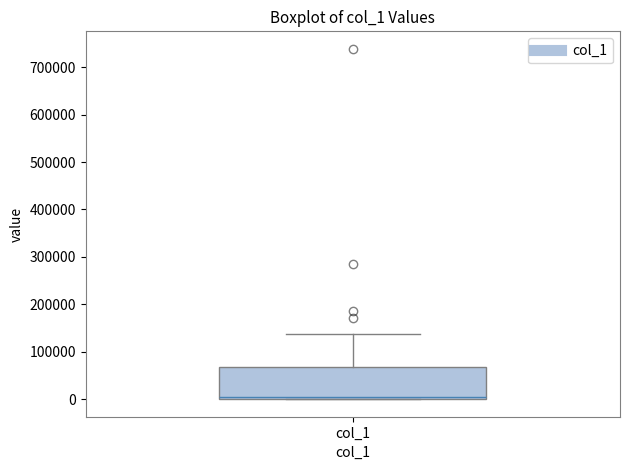

Read this box plot against the y-axis: the position of the median line, the range covered by the box, and the ends of both whiskers. The values are not printed on the chart, so give them approximately, as read against the axis.

median 0 (just above the box's lower edge), box 0 to 70000, whiskers 0 to 140000